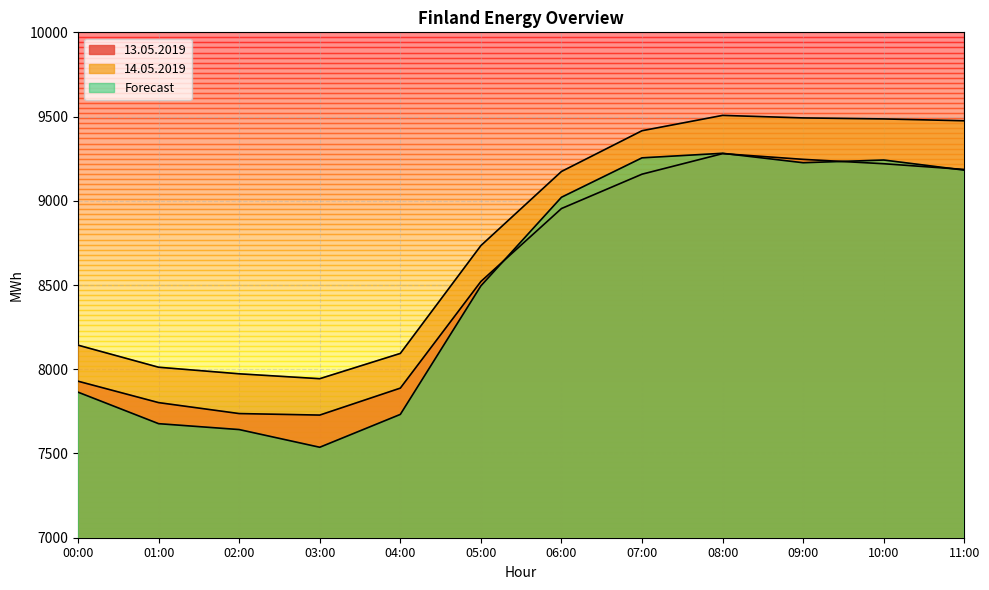

How many lines are shown in the chart?

3